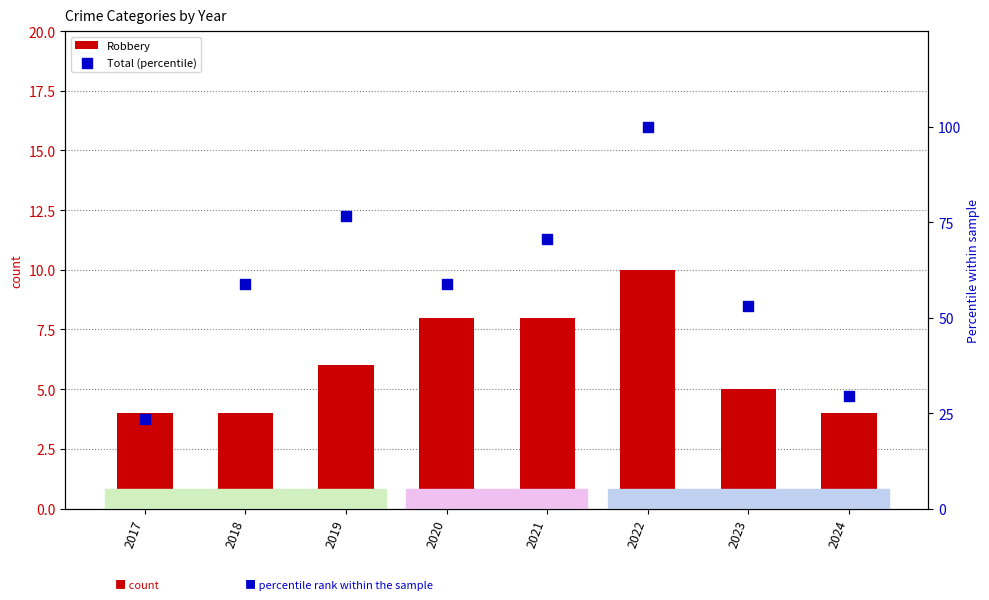

Which series has the widest spread of Y values?

Total (percentile)